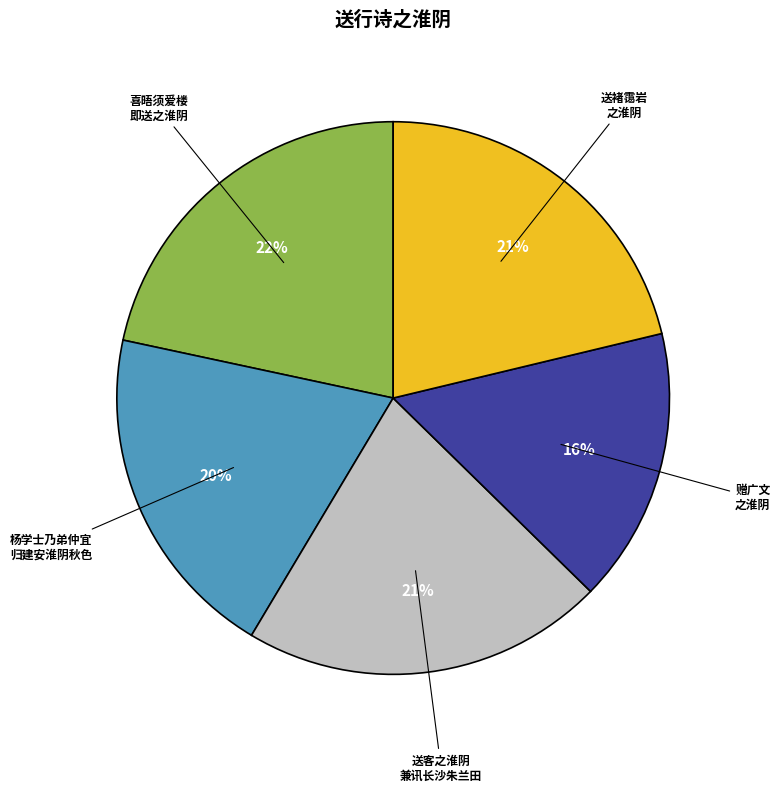

Count the number of slices in the pie.

5